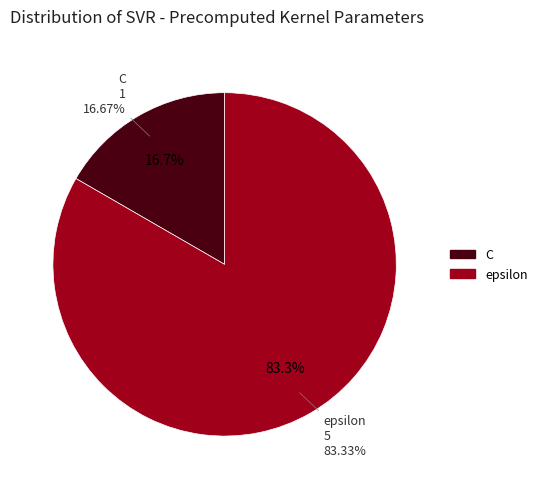

To the nearest percent, what percentage of the pie is C?

17%